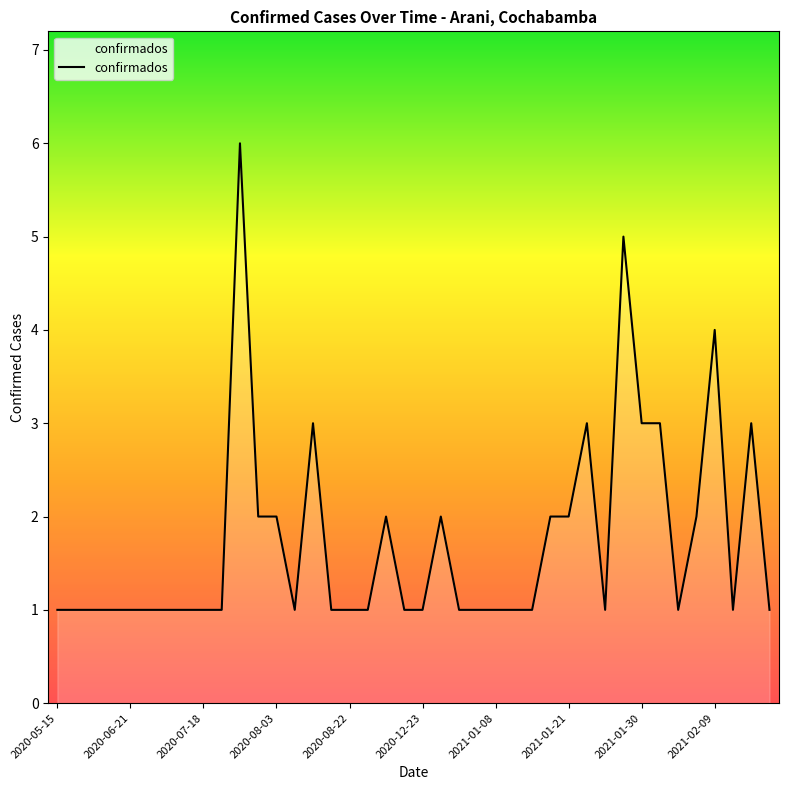

What is the maximum value shown in the chart?

6